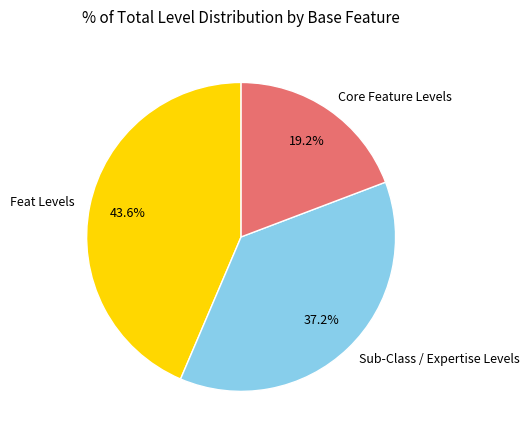

Does Sub-Class / Expertise Levels account for over 50% of the chart?

No